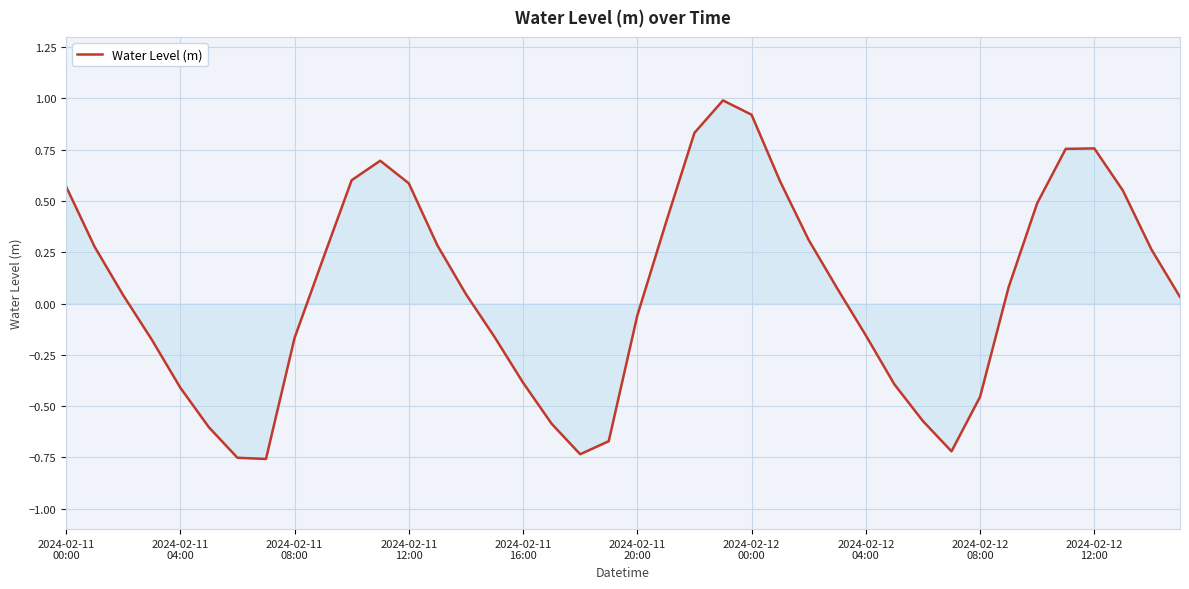

What is the difference between the maximum and minimum values?

1.7